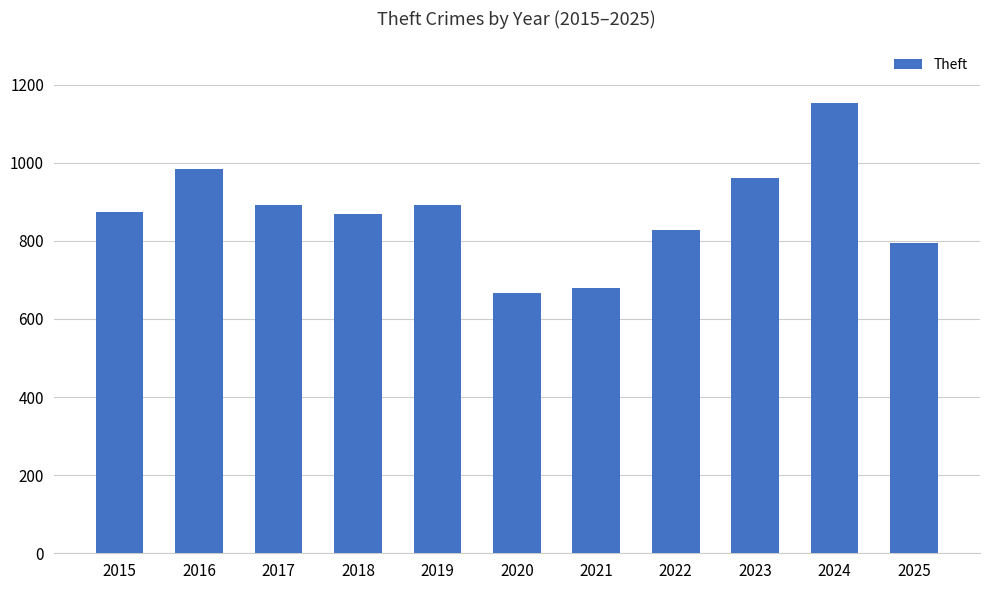

True or false: the data shows 868 at 2018.

True